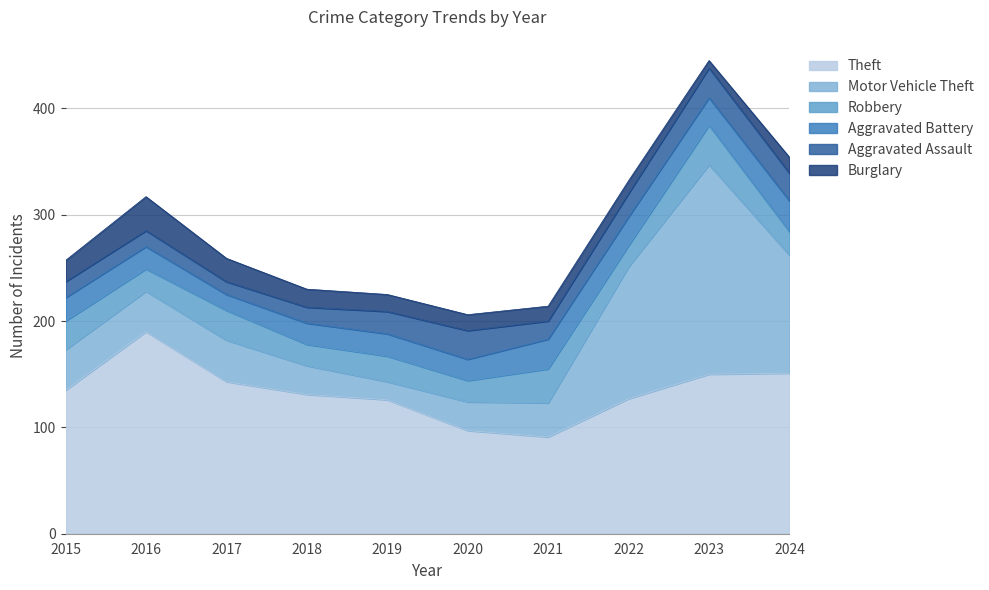

What are all the series names shown in the legend?

Theft, Motor Vehicle Theft, Robbery, Aggravated Battery, Aggravated Assault, Burglary